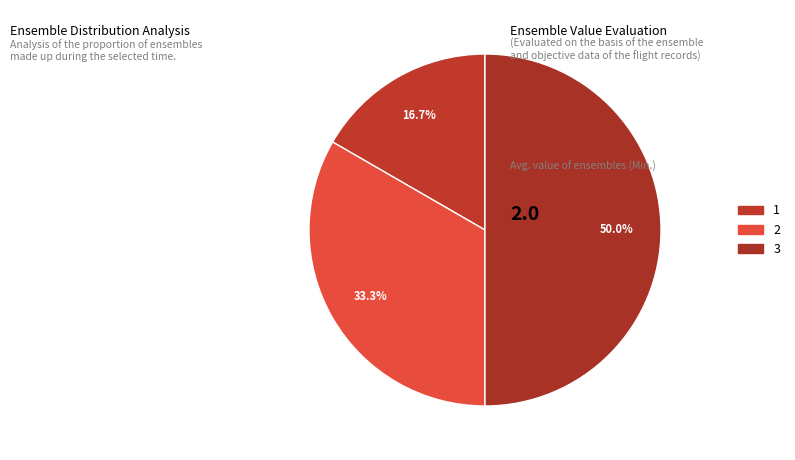

Is 3 the majority of the pie?

No